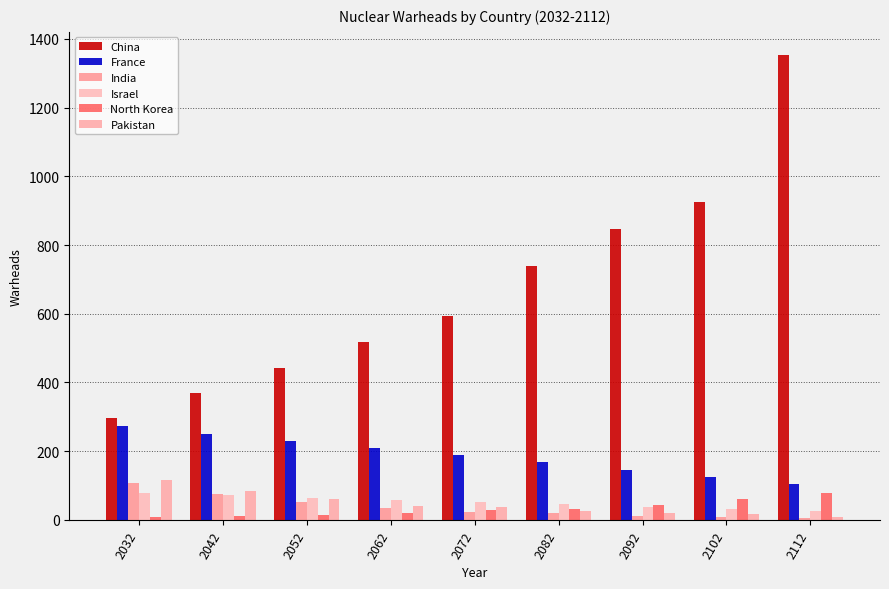

Which series has the largest range (max minus min)?

China